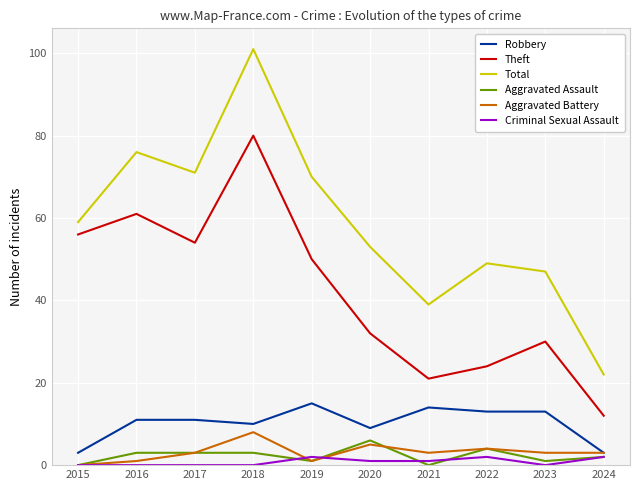

Reading left to right, extract all data points from this chart.

Robbery: 3	11	11	10	15	9	14	13	13	3
Theft: 56	61	54	80	50	32	21	24	30	12
Total: 59	76	71	101	70	53	39	49	47	22
Aggravated Assault: 0	3	3	3	1	6	0	4	1	2
Aggravated Battery: 0	1	3	8	1	5	3	4	3	3
Criminal Sexual Assault: 0	0	0	0	2	1	1	2	0	2